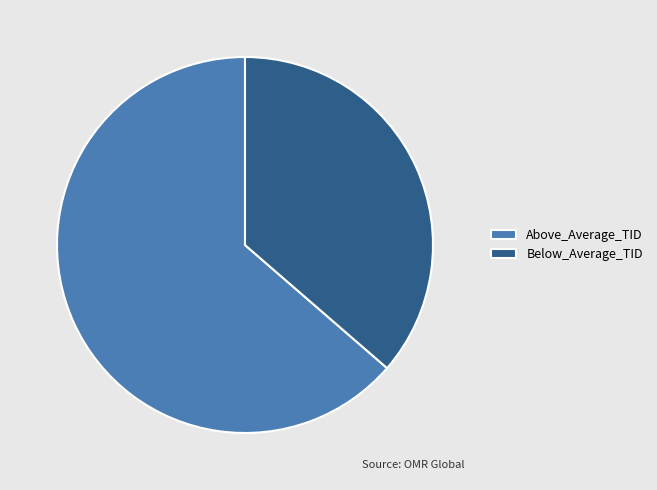

Which slice is the smallest?

Below_Average_TID